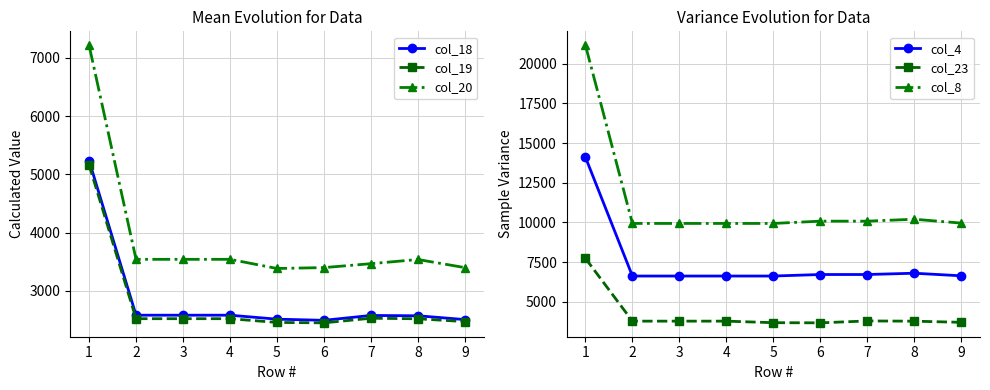

True or false: col_18 and col_20 cross at least once.

False